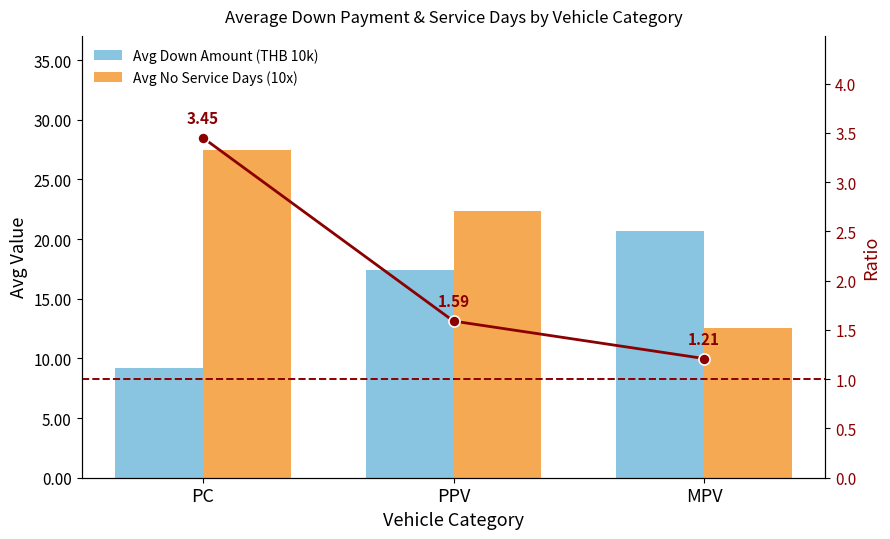

What is the maximum value for Avg Down Amount (THB 10k)?

20.7